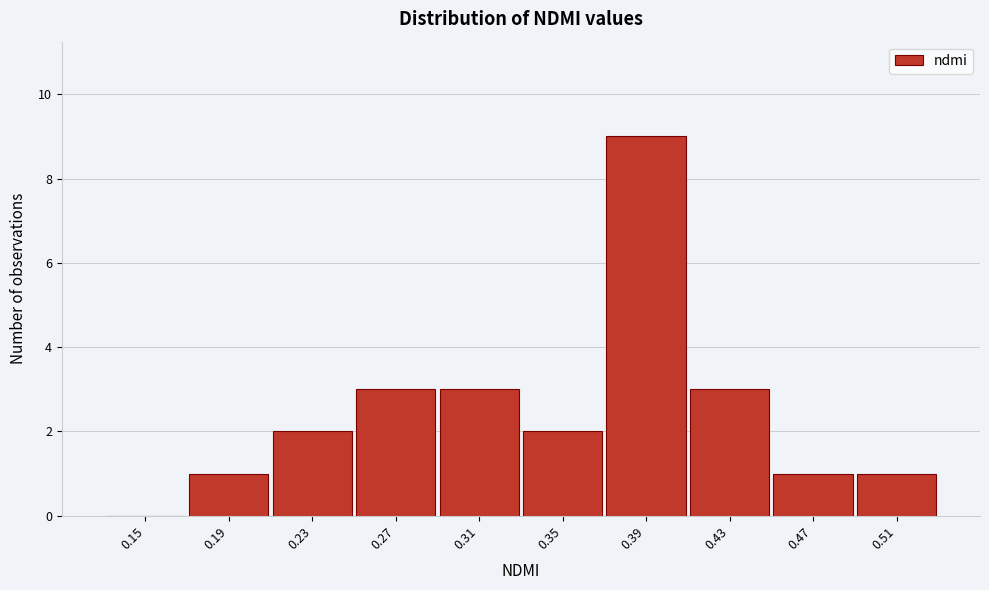

Reading left to right, what are all the values shown in this chart?

0.15=0	0.19=1	0.23=2	0.27=3	0.31=3	0.35=2	0.39=9	0.43=3	0.47=1	0.51=1